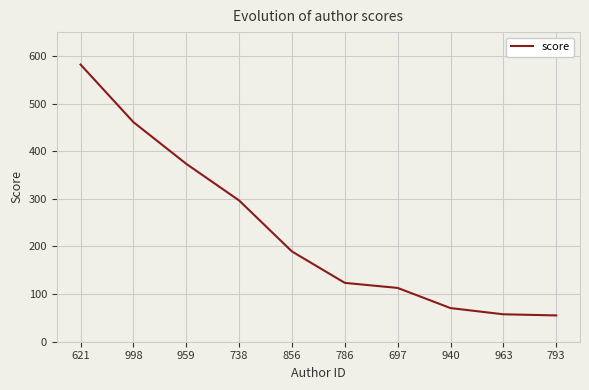

True or false: there are more than 1 points higher than both neighbors.

False